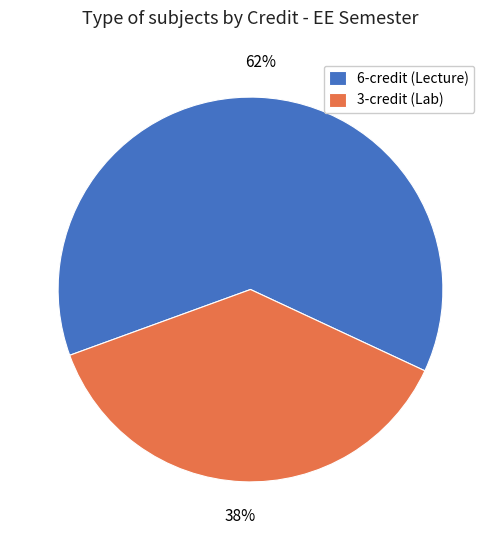

What is the ratio of the value at 6-credit (Lecture) to the value at 3-credit (Lab)?

1.7